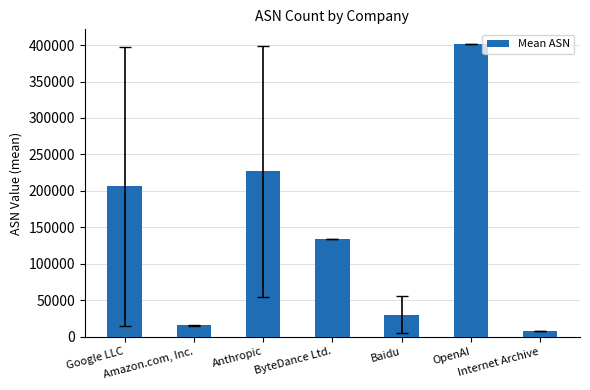

Are the bars grouped side by side (vs. stacked)?

No